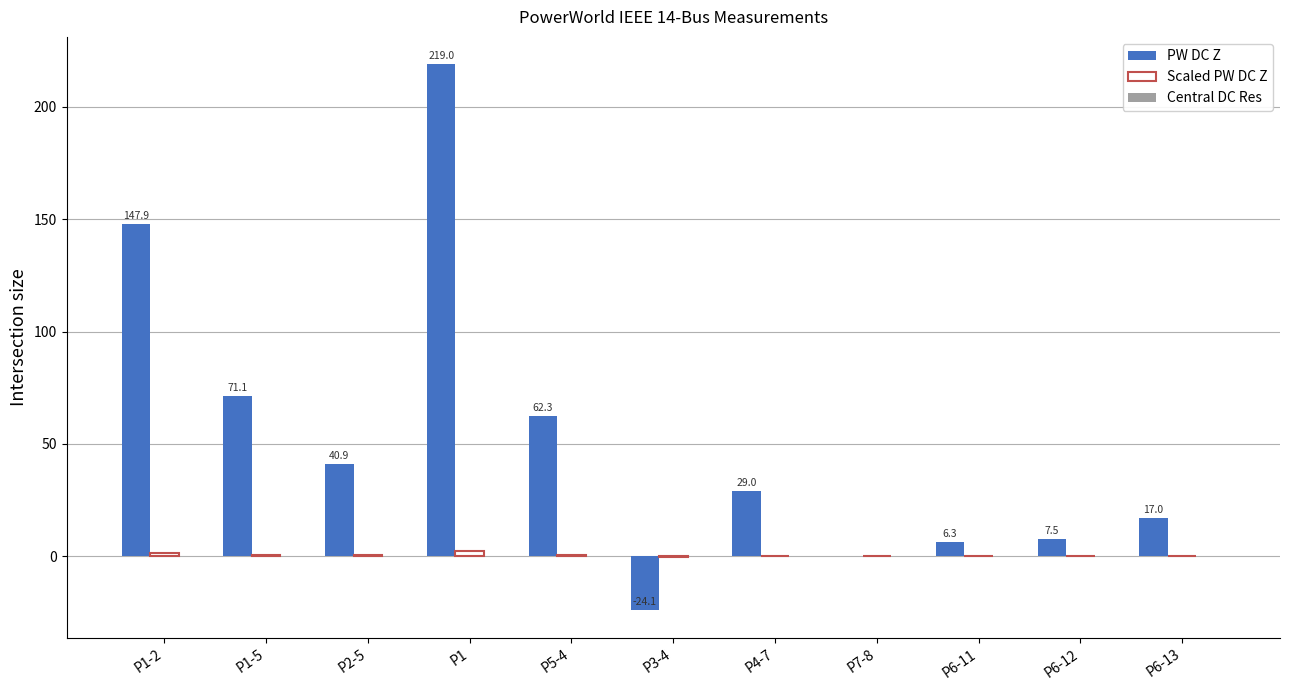

Between P5-4 and P6-11, which series saw the biggest shift?

PW DC Z